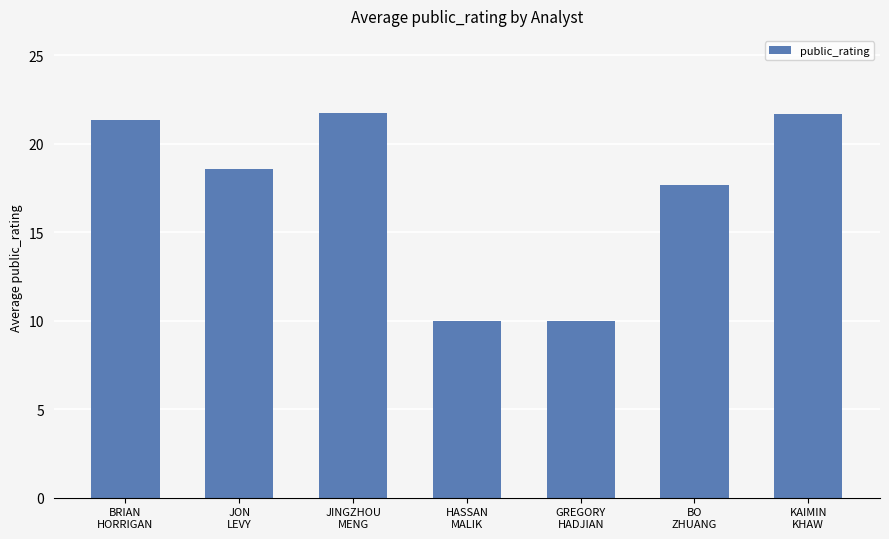

What is the average value?

17.3